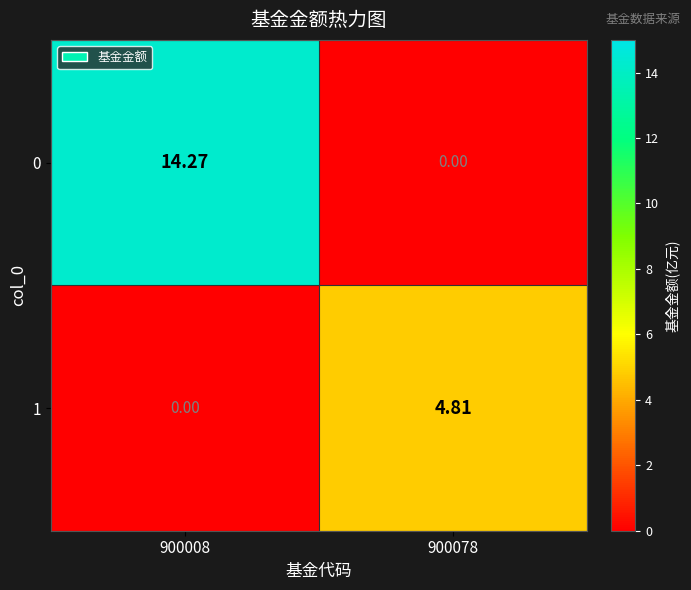

Is the value of 0 at 900078 greater than the value of 1 at 900078?

No